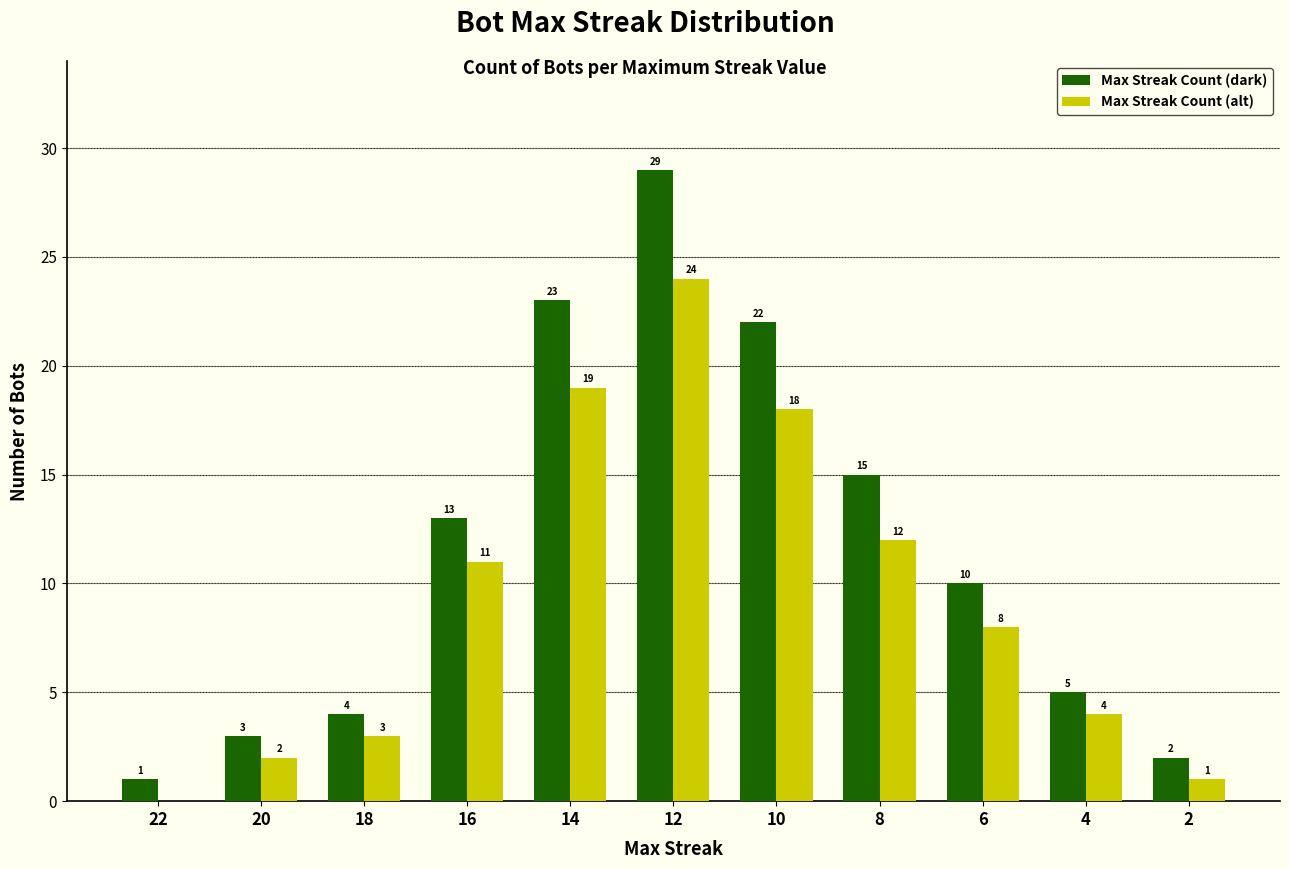

At which label does Max Streak Count (alt) first exceed 8?

16